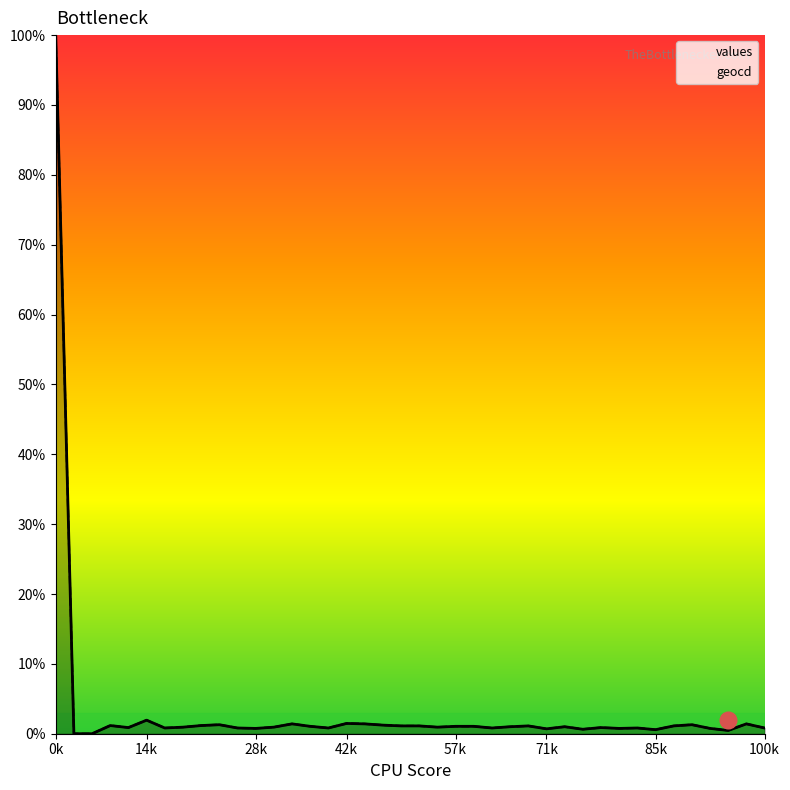

Which category has the lowest value in the geocd series?

1